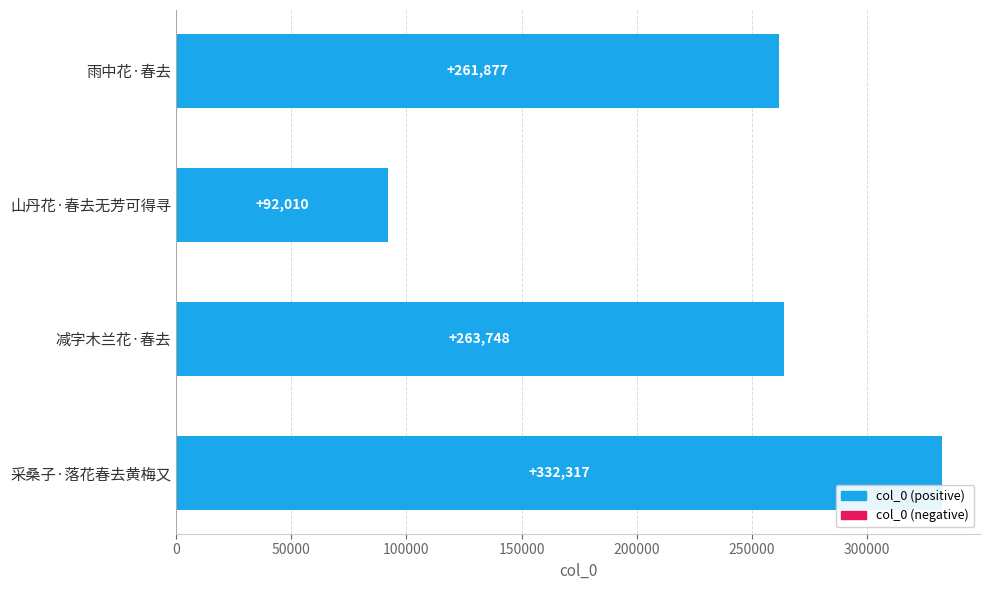

How many values are below 263748?

2